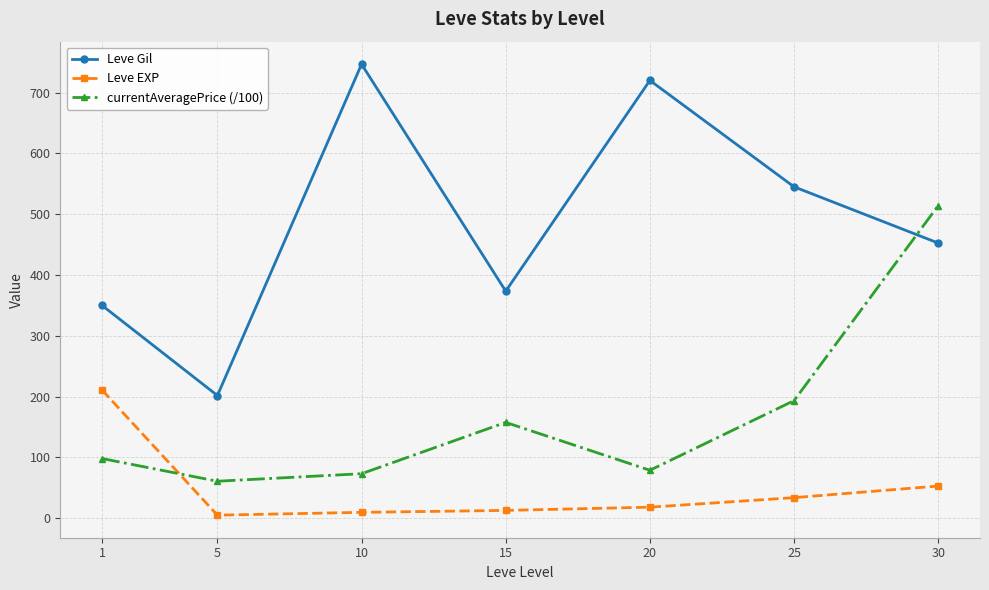

What is the greatest value displayed?

746.7